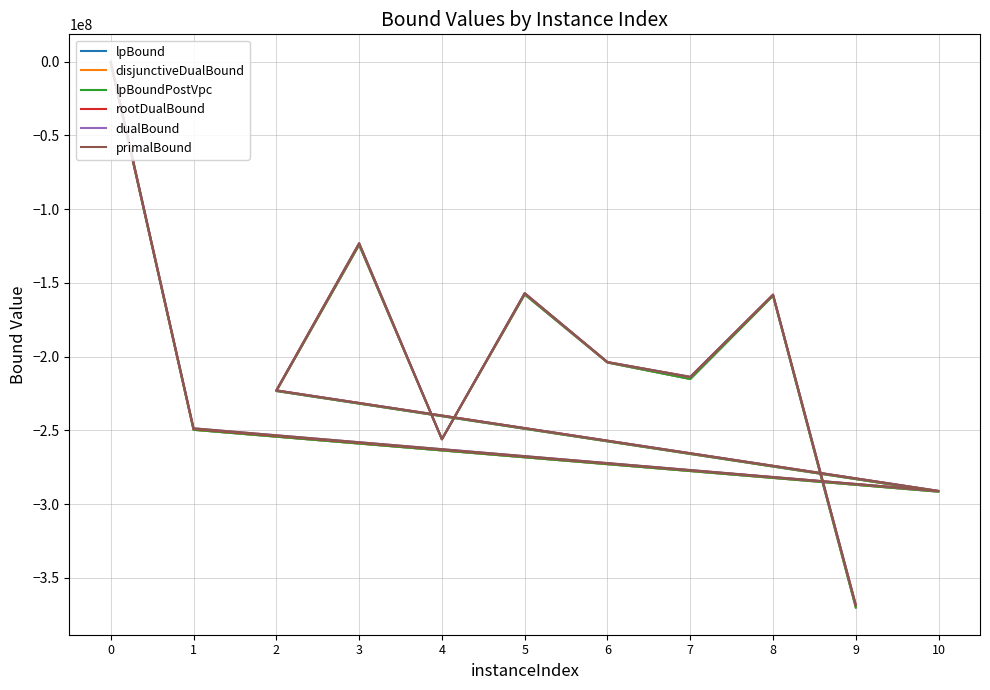

List the labels in order of disjunctiveDualBound value, smallest first.

9, 10, 4, 1, 2, 7, 6, 8, 5, 3, 0